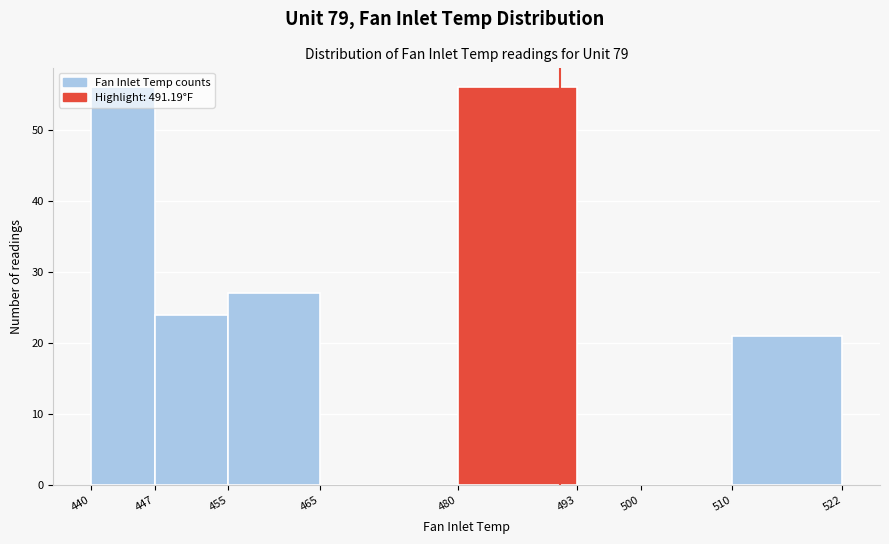

Reading left to right, transcribe this chart: for each bar, give the range it covers on the x-axis and its height. The values are not printed on the chart, so give them approximately, as read against the axis.

440 to 447: 56
447 to 455: 24
455 to 465: 27
465 to 480: 0
480 to 493: 56
493 to 500: 0
500 to 510: 0
510 to 522: 21